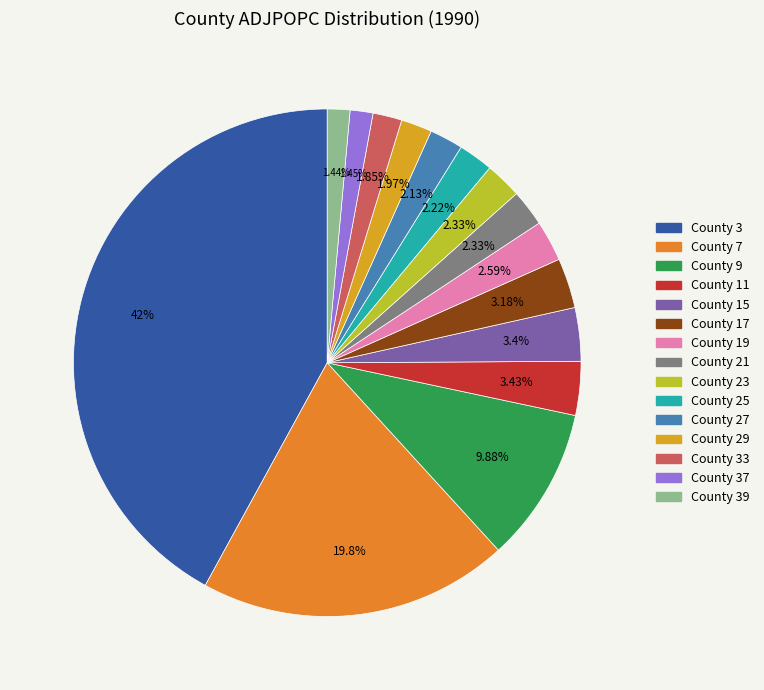

Count the number of slices in the pie.

15